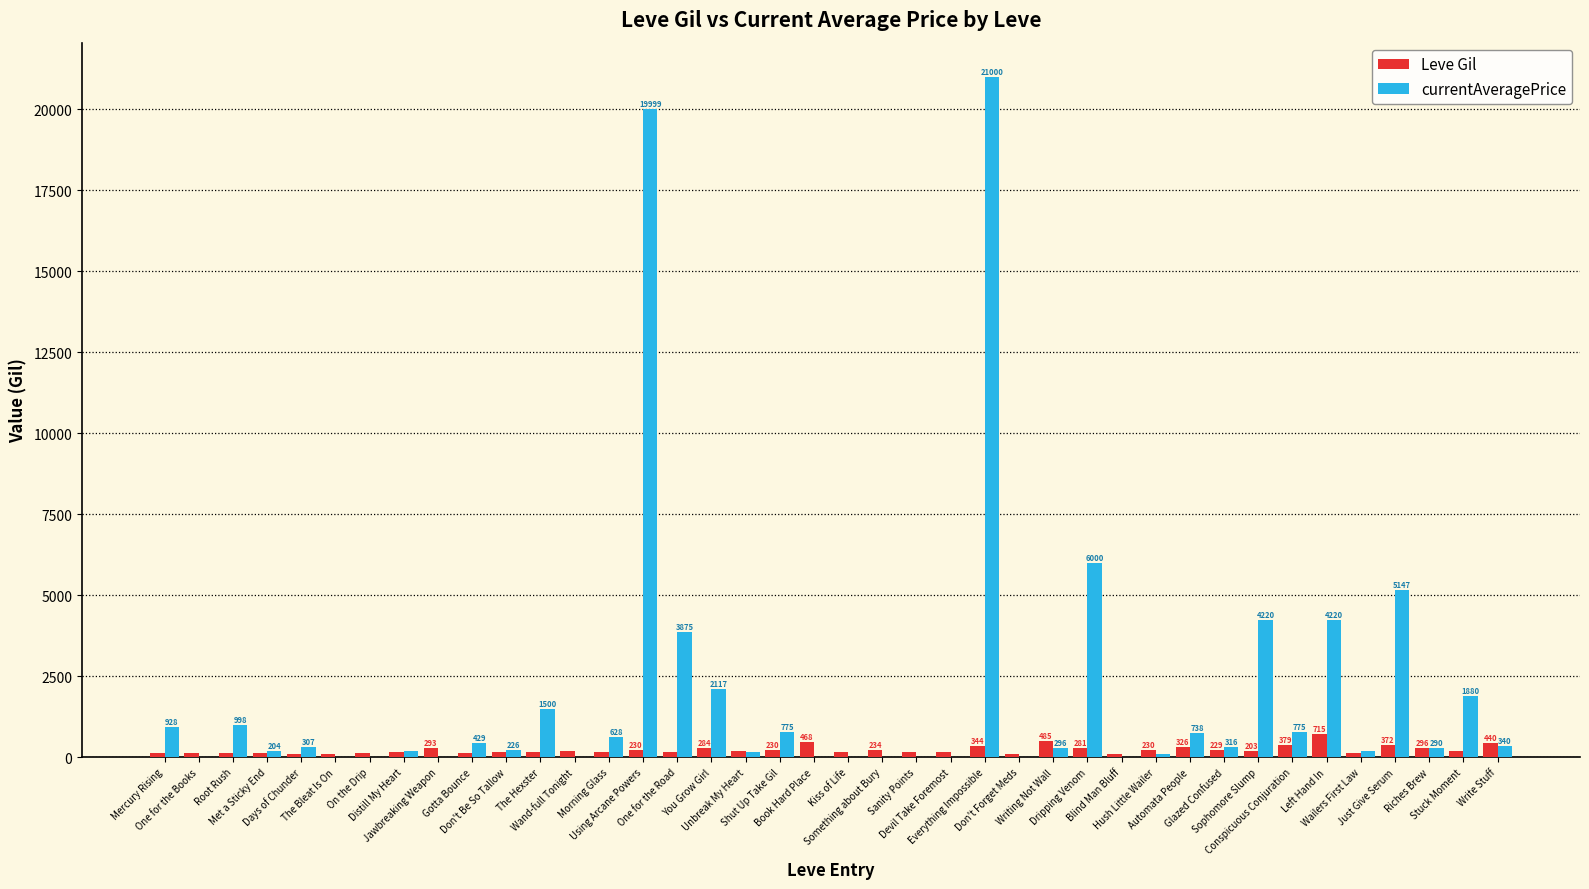

How many categories are shown in the chart?

40